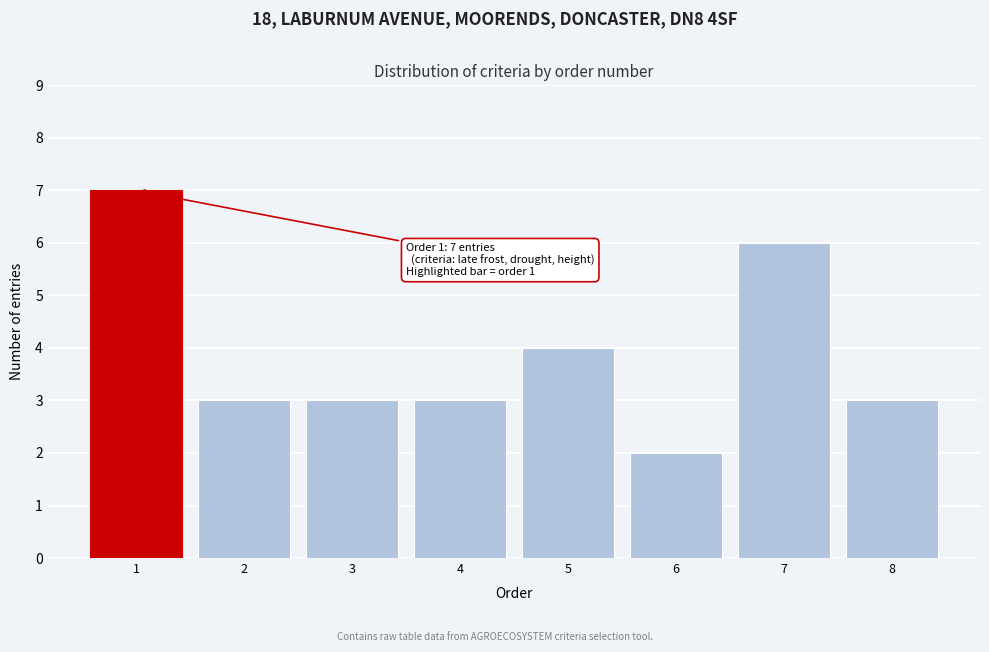

Reading right to left, list all the values displayed in this chart.

3	6	2	4	3	3	3	7